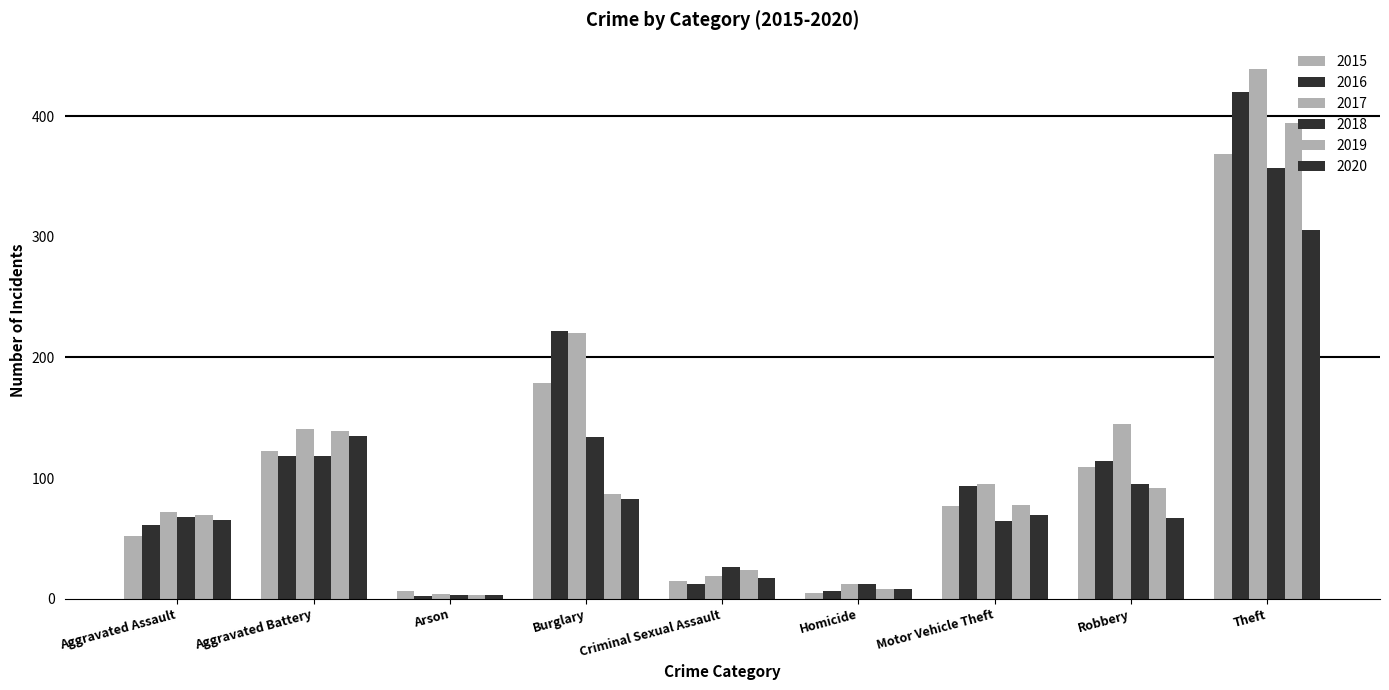

What is the sum of all 2019 values?

894